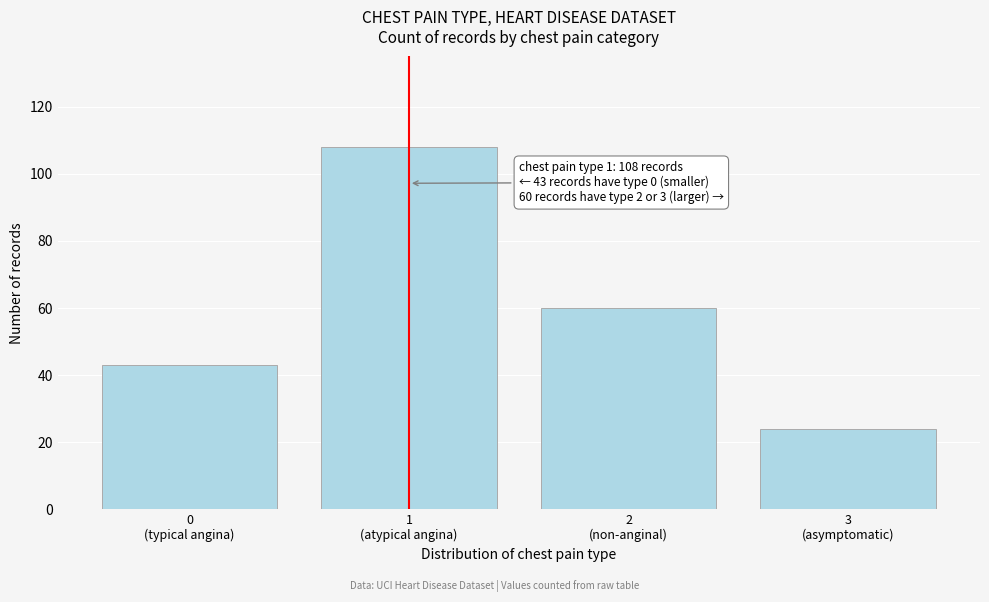

Reading right to left, list all the values displayed in this chart.

24	60	108	43